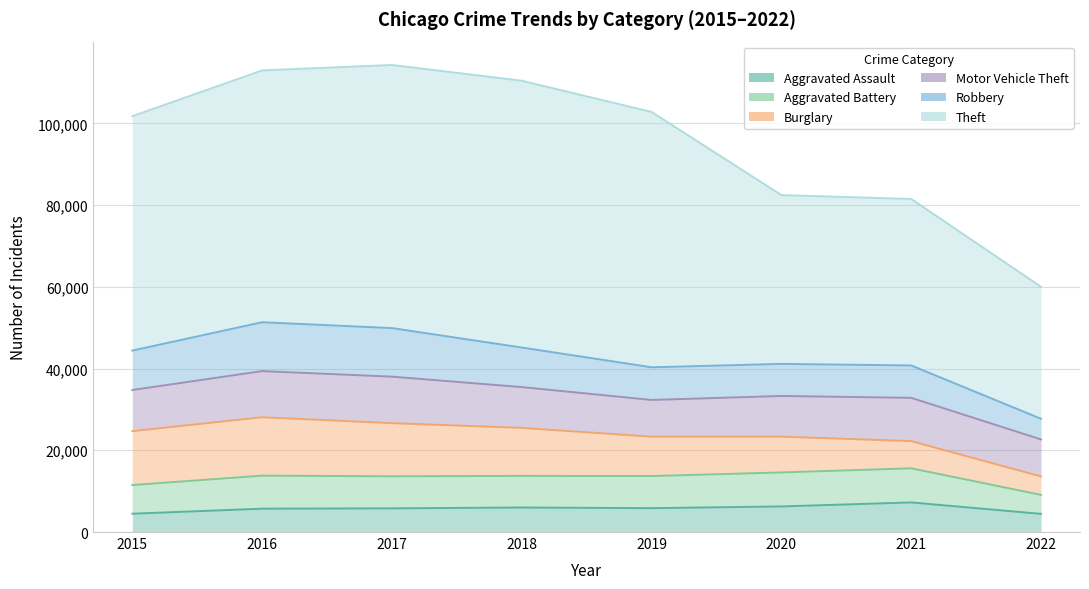

Is the value of Theft at 2017 greater than the value of Aggravated Assault at 2022?

Yes